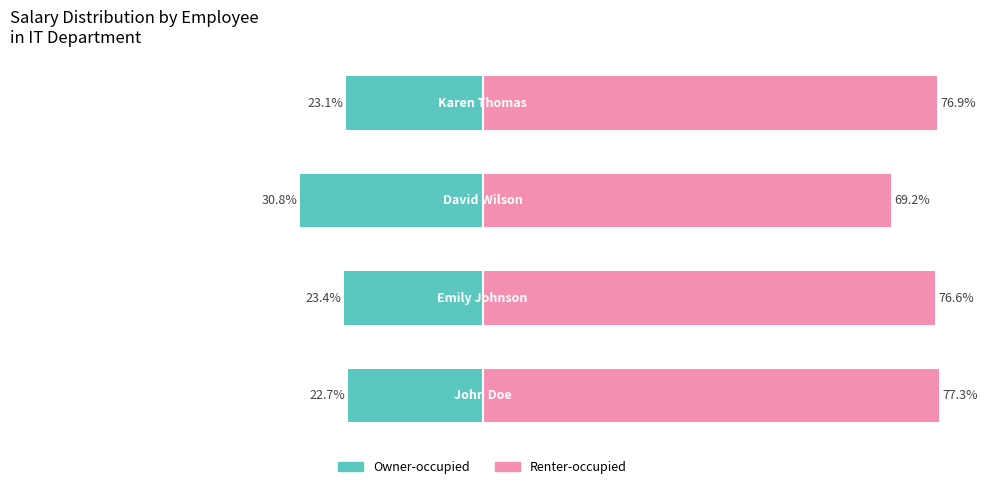

What is the approximate value of Owner-occupied at −20?

-23.1